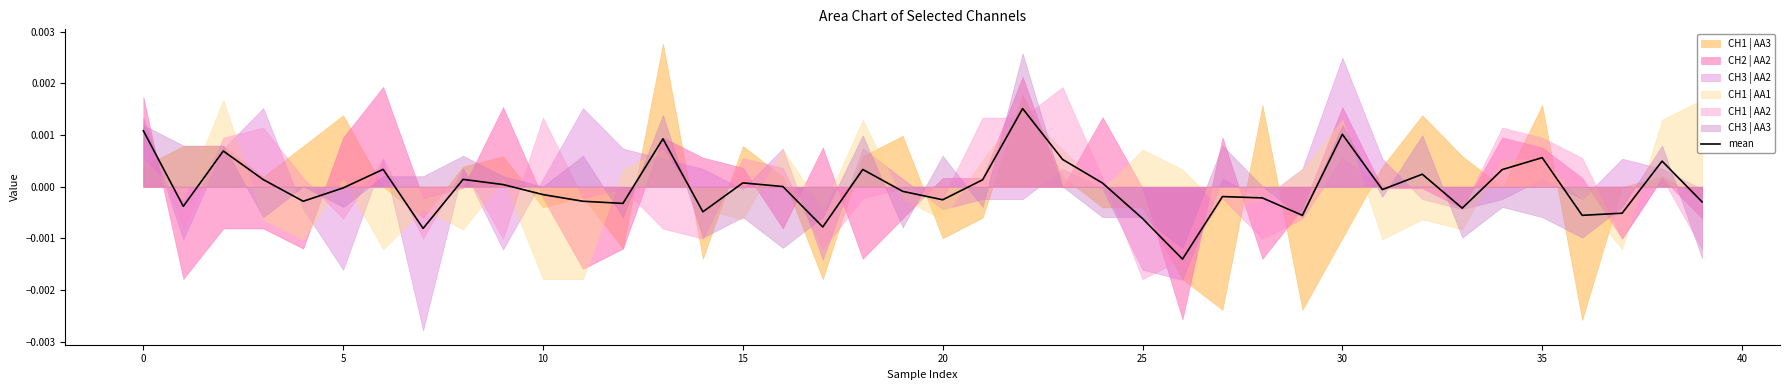

True or false: there are more than 2 points higher than both neighbors.

True